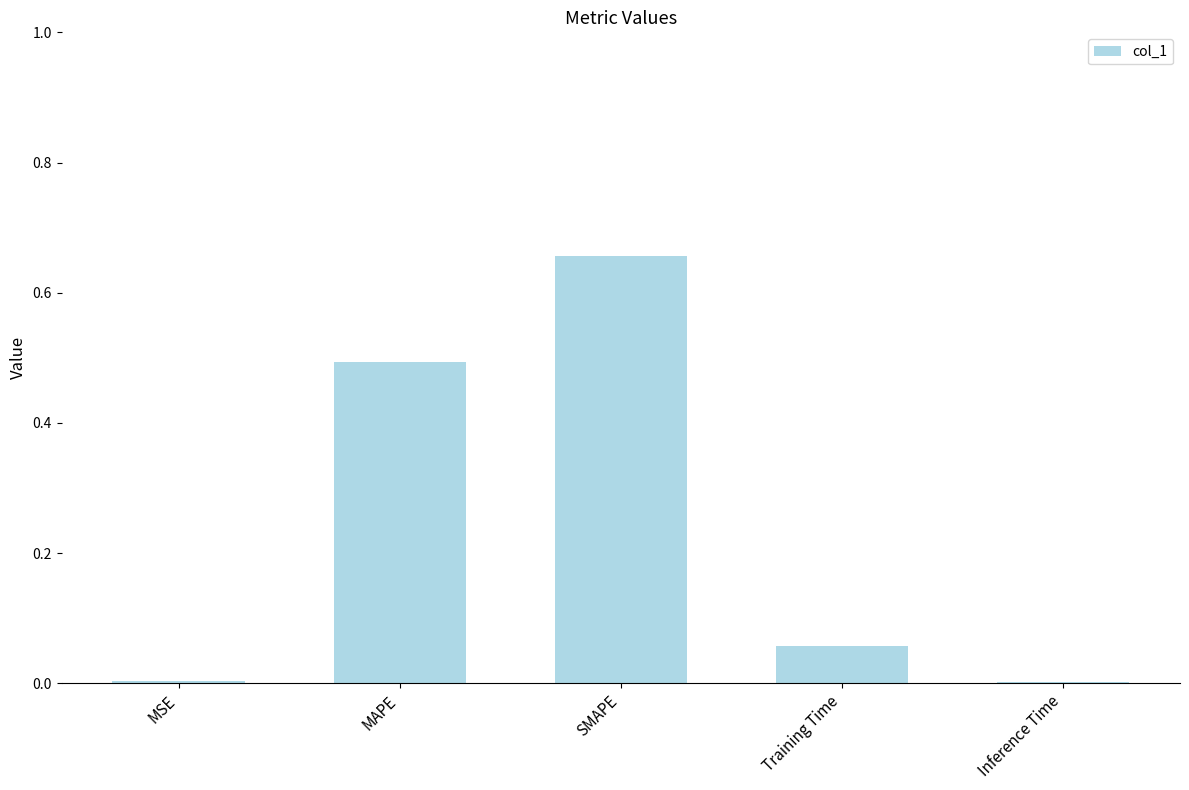

Are the bars horizontal?

No